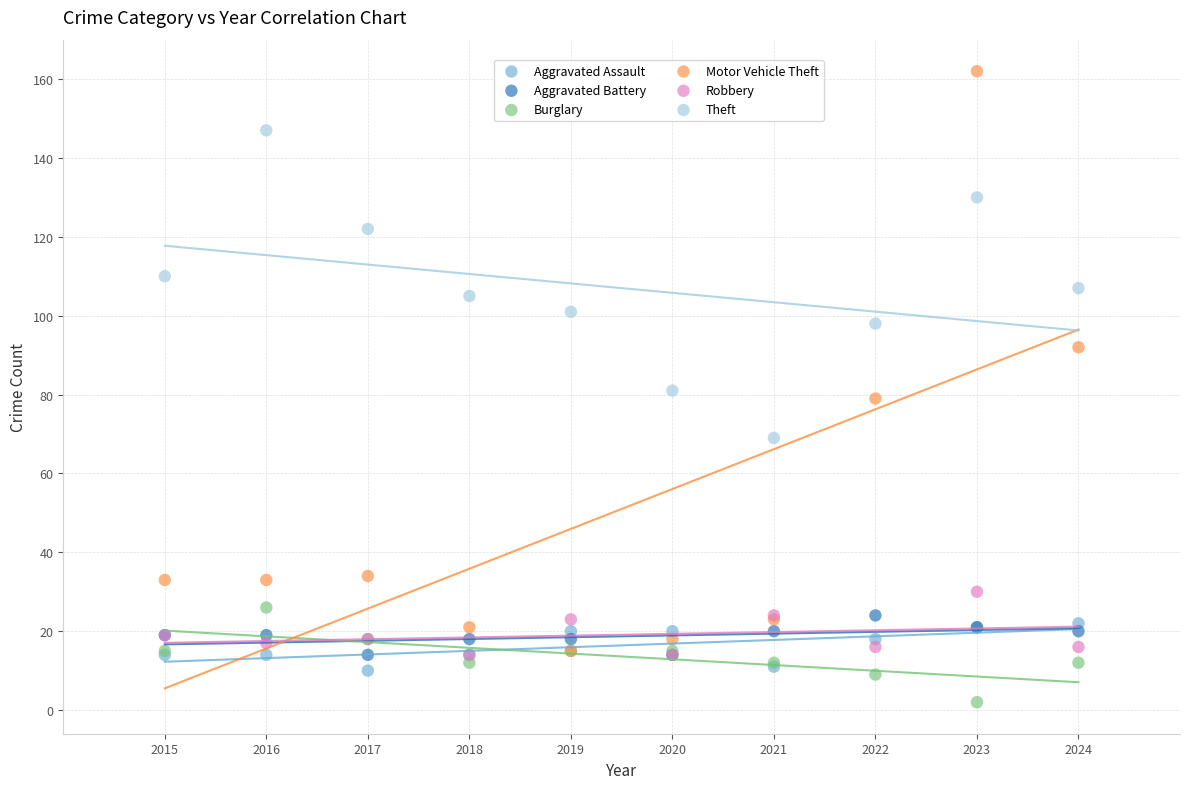

What are all the series names shown in the legend?

Aggravated Assault, Aggravated Battery, Burglary, Motor Vehicle Theft, Robbery, Theft